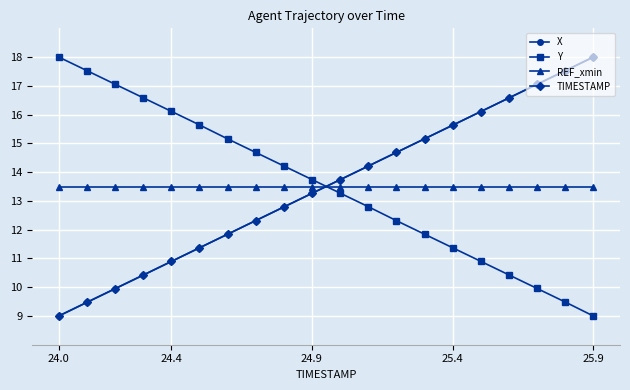

What is the greatest value displayed?

18.0